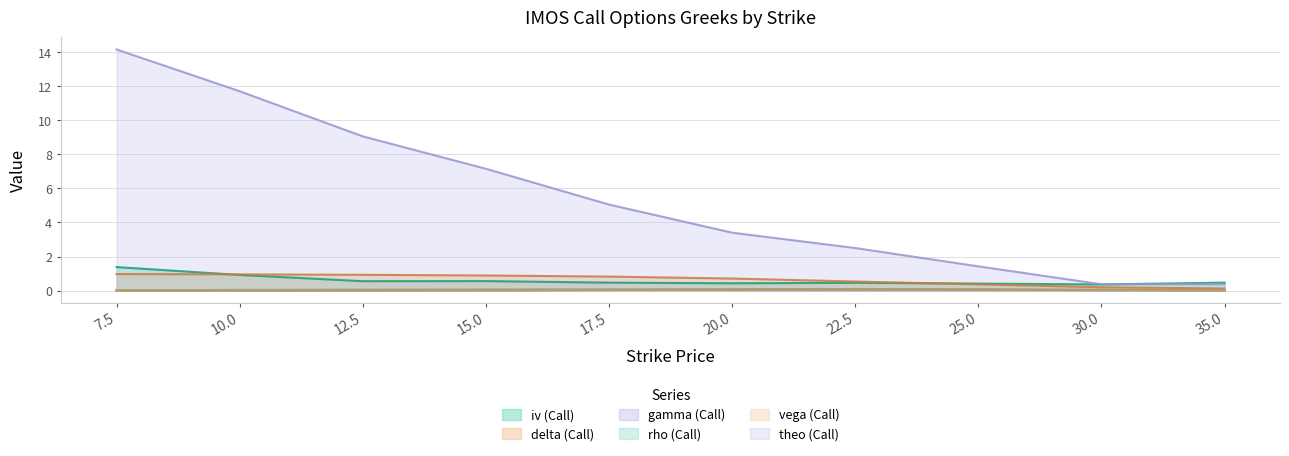

Reading left to right, what are all the values shown in this chart?

iv: 7.5=1.4	10.0=0.9	12.5=0.6	15.0=0.6	17.5=0.5	20.0=0.4	22.5=0.5	25.0=0.4	30.0=0.4	35.0=0.5
delta: 7.5=1.0	10.0=1.0	12.5=0.9	15.0=0.9	17.5=0.8	20.0=0.7	22.5=0.5	25.0=0.4	30.0=0.2	35.0=0.1
gamma: 7.5=0.0	10.0=0.0	12.5=0.0	15.0=0.0	17.5=0.0	20.0=0.1	22.5=0.1	25.0=0.1	30.0=0.0	35.0=0.0
rho: 7.5=0.0	10.0=0.0	12.5=0.1	15.0=0.1	17.5=0.1	20.0=0.1	22.5=0.1	25.0=0.0	30.0=0.0	35.0=0.0
vega: 7.5=0.0	10.0=0.0	12.5=0.0	15.0=0.0	17.5=0.0	20.0=0.1	22.5=0.1	25.0=0.1	30.0=0.0	35.0=0.0
theo: 7.5=14.2	10.0=11.7	12.5=9.1	15.0=7.2	17.5=5.0	20.0=3.4	22.5=2.5	25.0=1.4	30.0=0.4	35.0=0.4